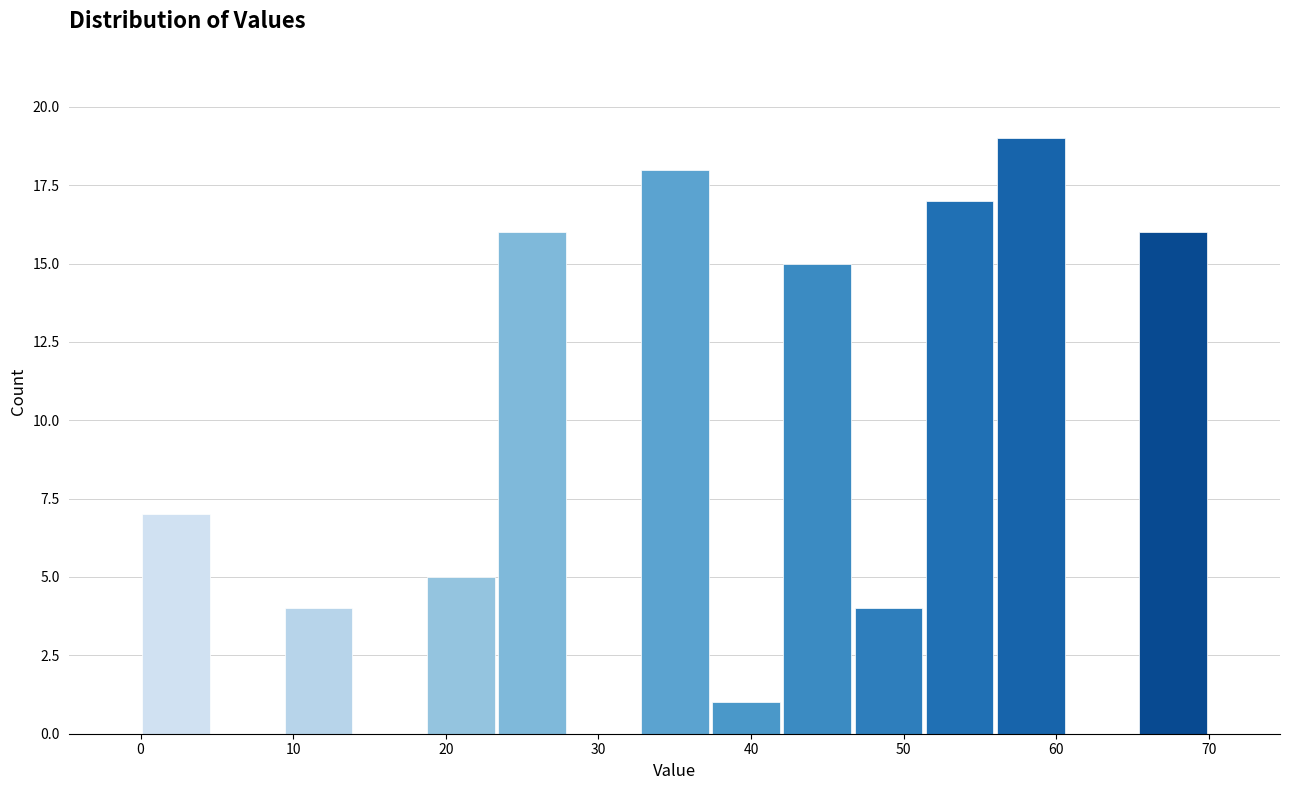

Reading left to right, transcribe this chart: for each bar, give the range it covers on the x-axis and its height. Neither the bar edges nor the heights are printed on the chart, so give them approximately, as read against the axes.

0 to 5: 7
5 to 9: 0
9 to 14: 4
14 to 19: 0
19 to 23: 5
23 to 28: 16
28 to 33: 0
33 to 37: 18
37 to 42: 1
42 to 47: 15
47 to 51: 4
51 to 56: 17
56 to 61: 19
61 to 65: 0
65 to 70: 16